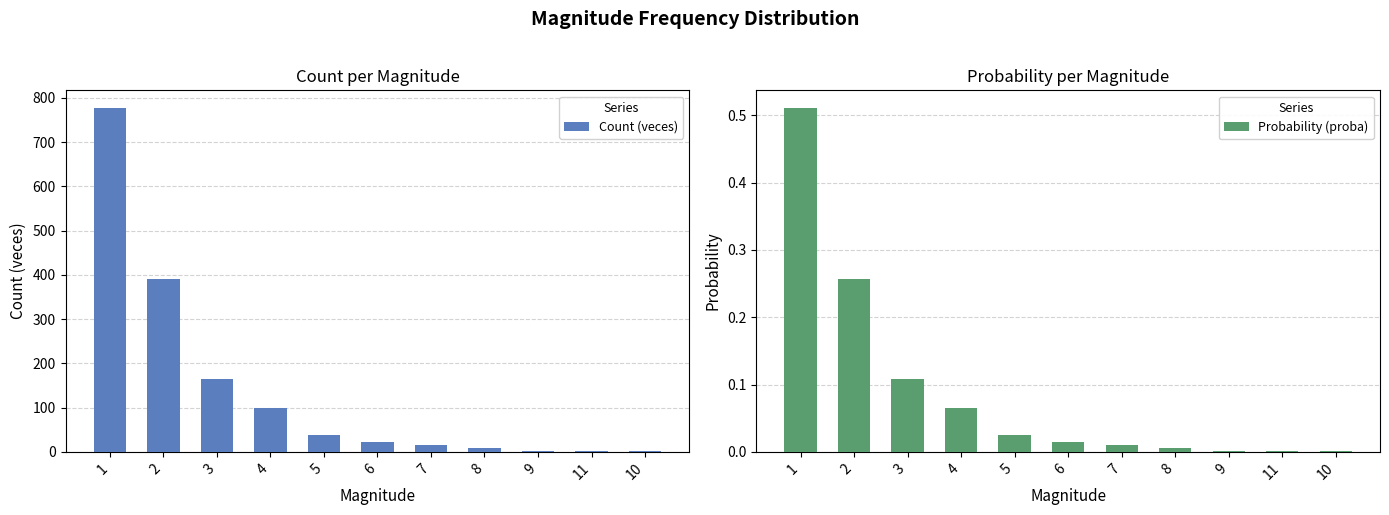

Reading right to left, transcribe all the data shown in this chart.

Count (veces): 1.0	1.0	3.0	8.0	15.0	23.0	39.0	99.0	164.0	390.0	778.0
Probability (proba): 0.0	0.0	0.0	0.0	0.0	0.0	0.0	0.1	0.1	0.3	0.5